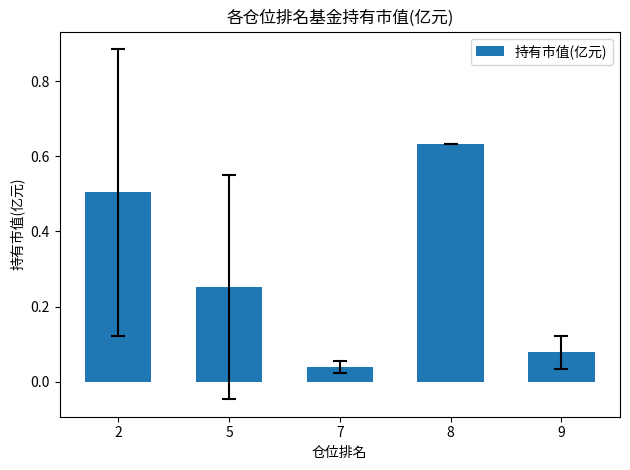

What is the sum of all values?

1.5